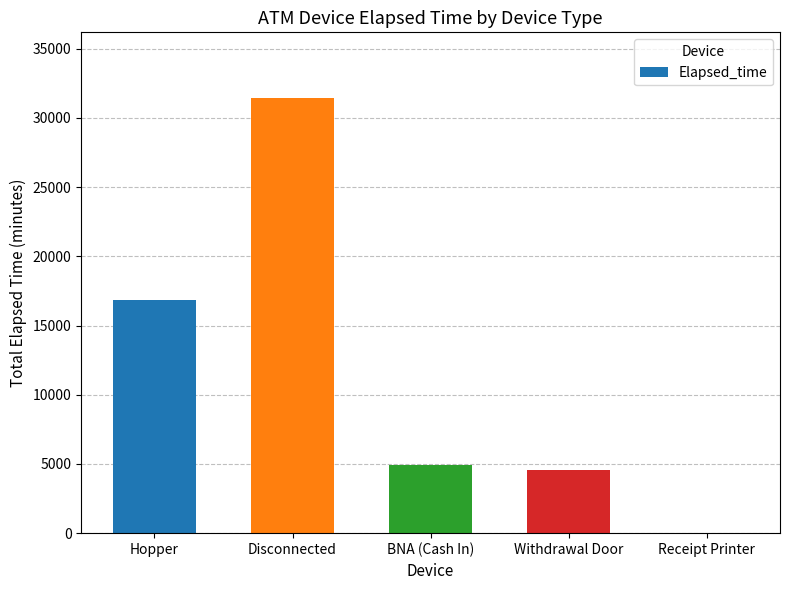

Reading left to right, transcribe all the data shown in this chart.

Hopper=16815	Disconnected=31460	BNA (Cash In)=4935	Withdrawal Door=4545	Receipt Printer=0